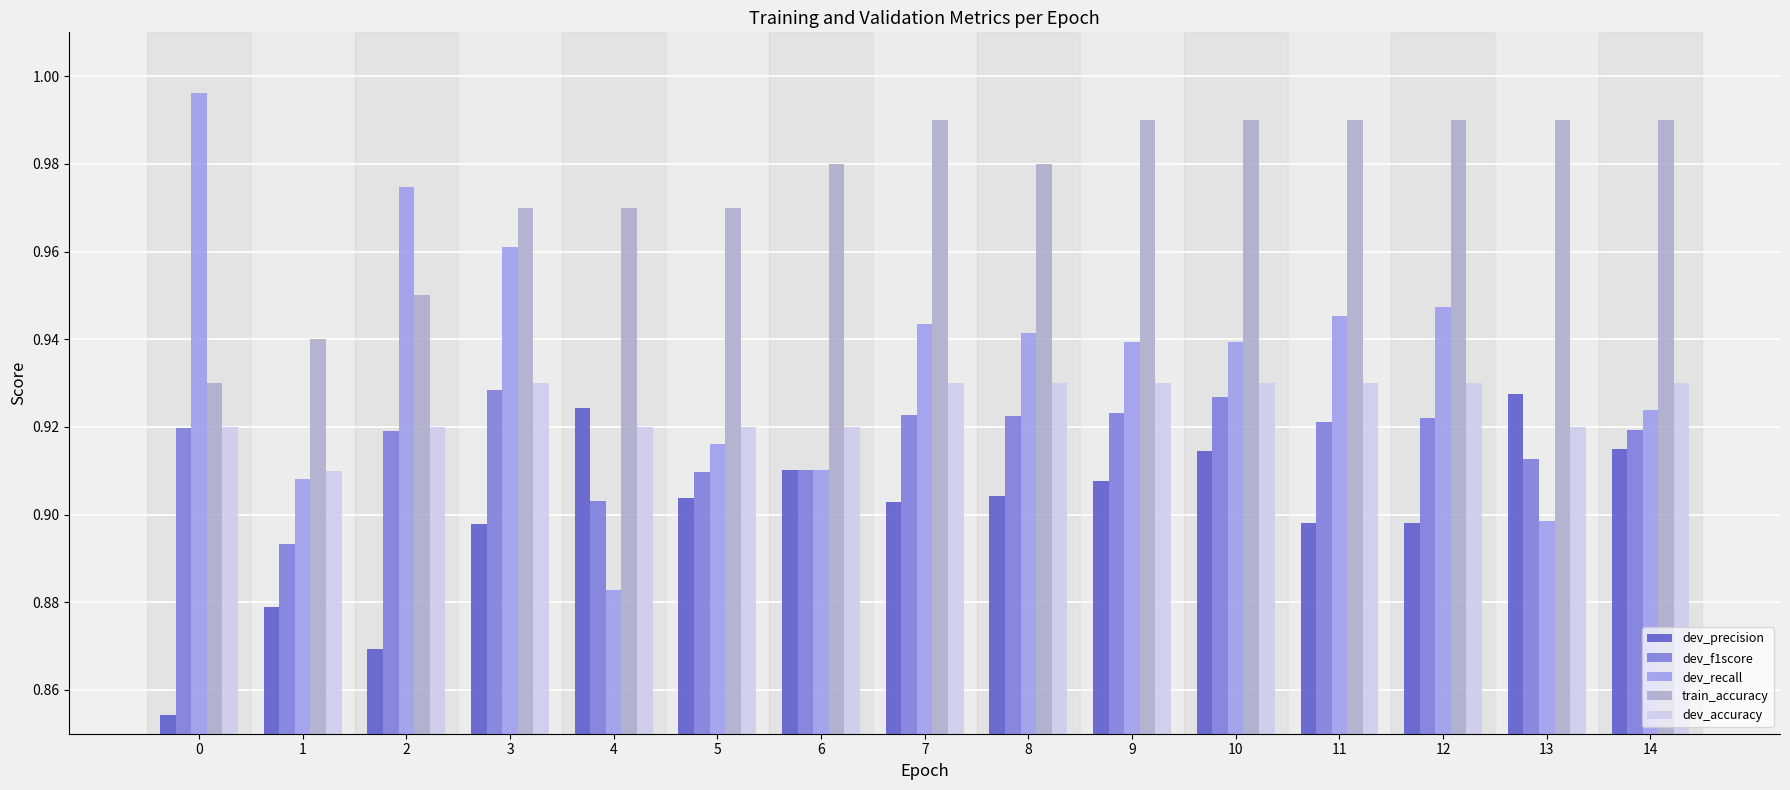

Which series has the largest total across all categories?

train_accuracy